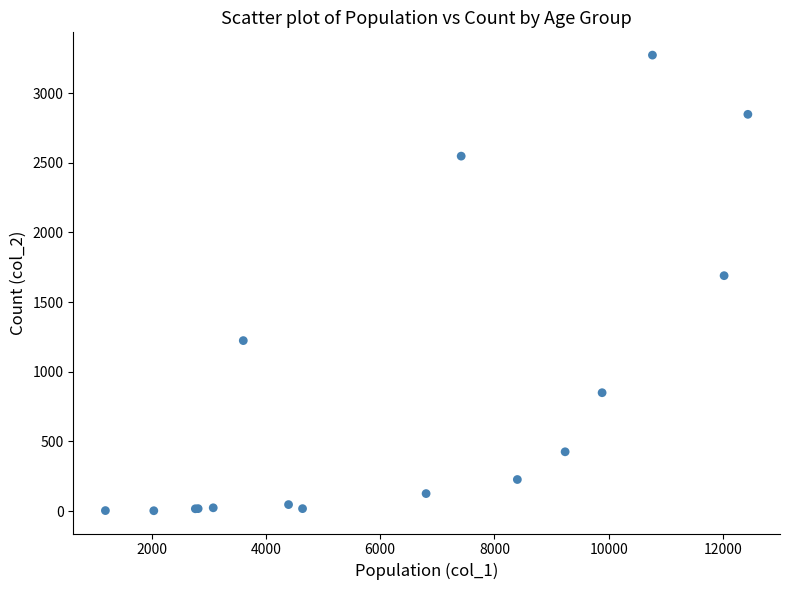

What Y value in the scatter plot is closest to 1638?

1690